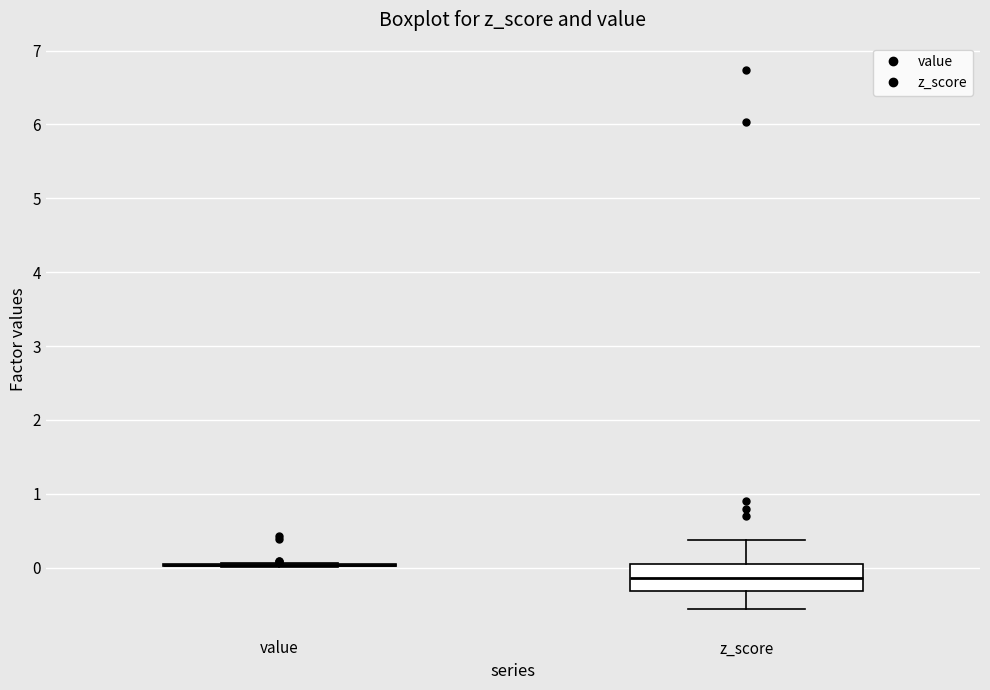

Reading left to right, read every box against the y-axis: the position of its median line, the range the box covers, and the ends of its whiskers. The values are not printed on the chart, so give them approximately, as read against the axis.

value: box collapsed to a line at 0.0, whiskers 0.0 to 0.1
z_score: median -0.1, box -0.3 to 0.1, whiskers -0.6 to 0.4